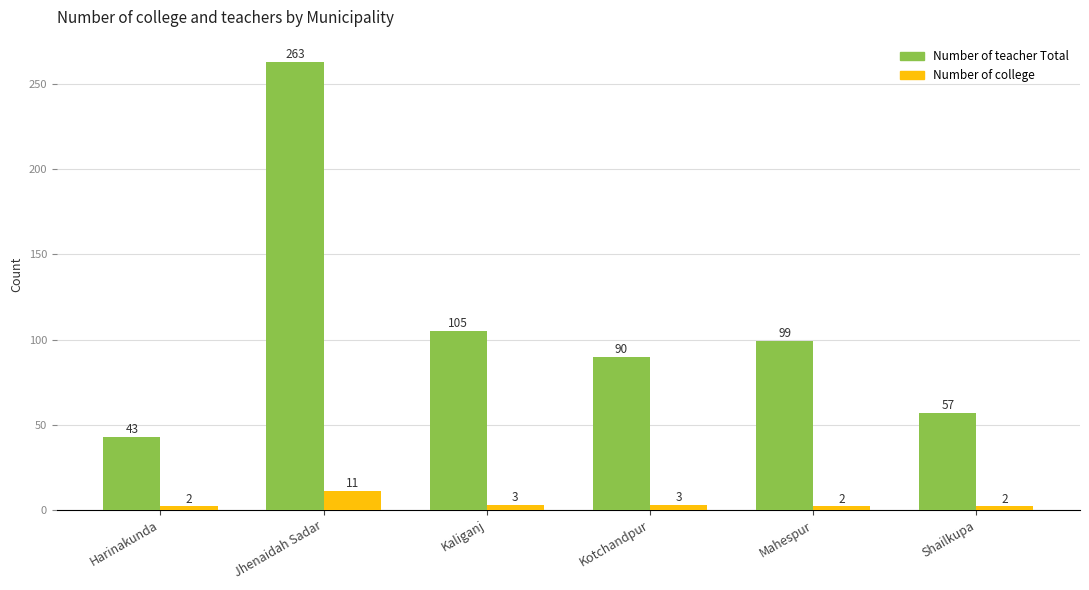

What is the difference between the maximum and minimum values in the Number of college series?

9